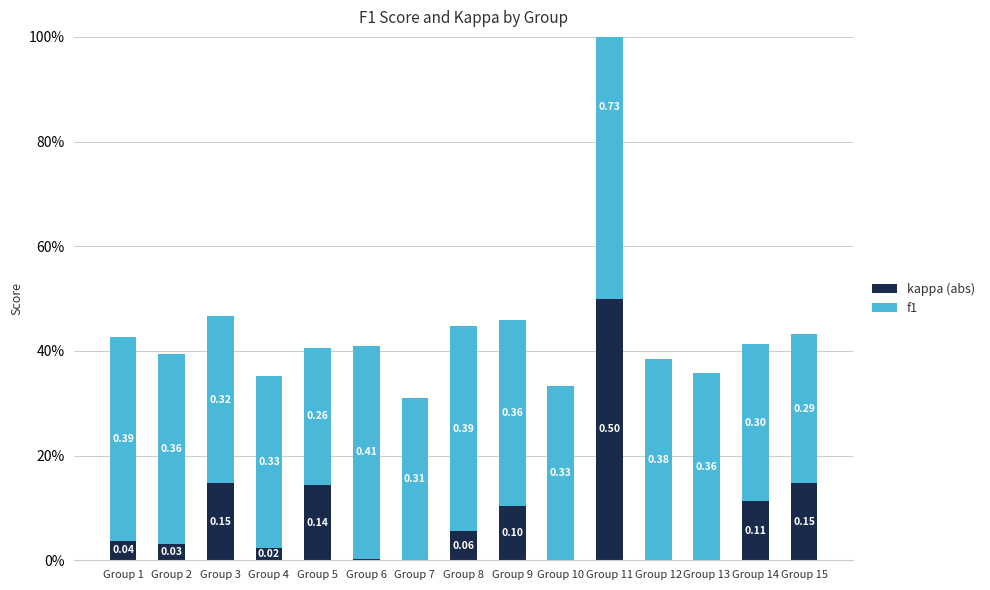

How many positive values does the kappa (abs) series have?

11